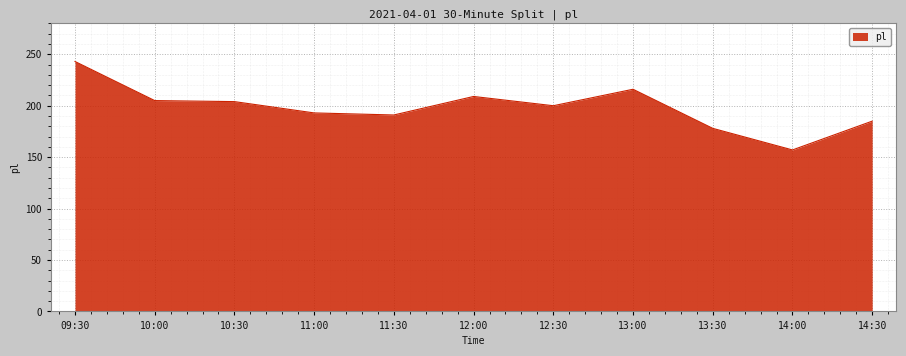

What is the sum of all values?

2181